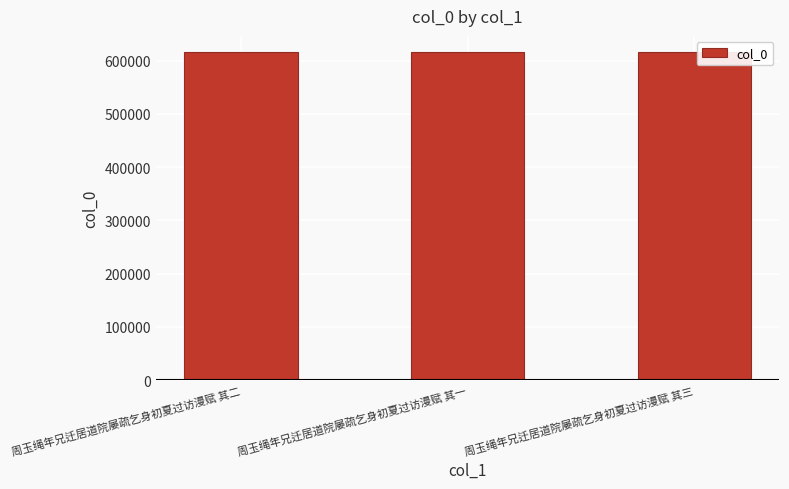

What is the sum of the values at 周玉绳年兄迁居道院屡疏乞身初夏过访漫赋 其一 and 周玉绳年兄迁居道院屡疏乞身初夏过访漫赋 其二?

1231351